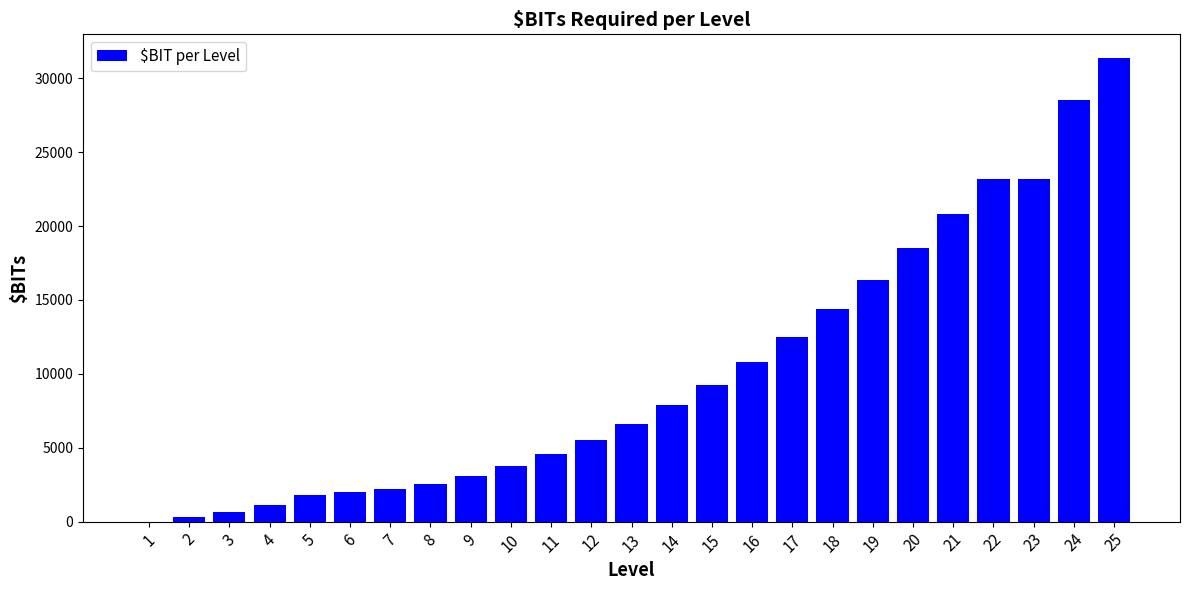

What is the sum of all values?

250950